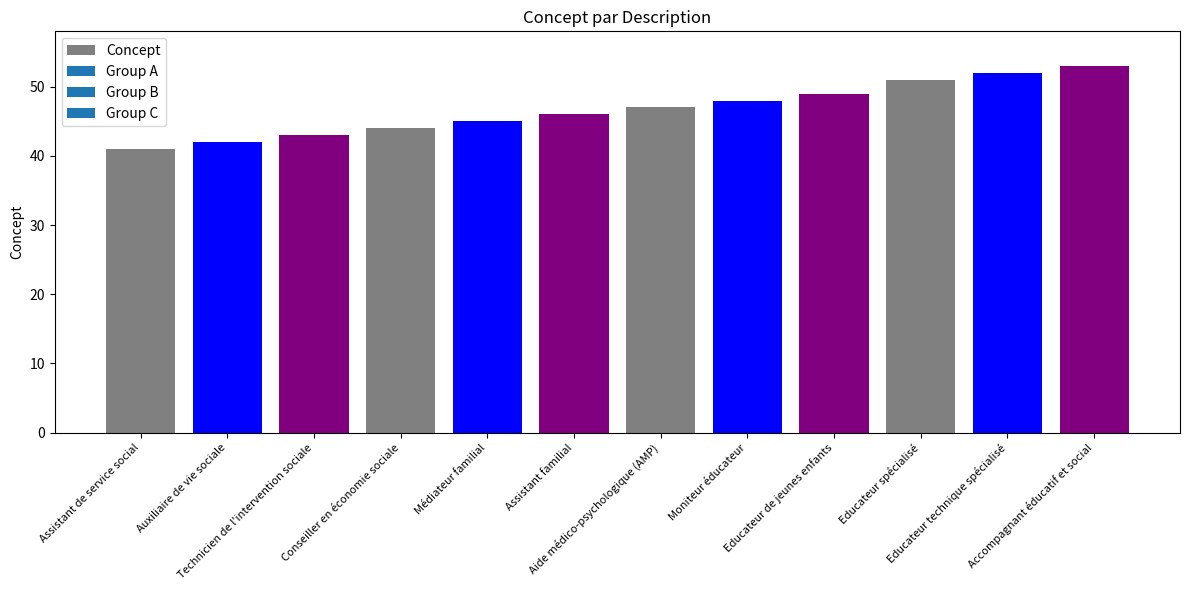

List the labels in order of value, largest first.

Accompagnant éducatif et social, Educateur technique spécialisé, Educateur spécialisé, Educateur de jeunes enfants, Moniteur éducateur, Aide médico-psychologique (AMP), Assistant familial, Médiateur familial, Conseiller en économie sociale, Technicien de l'intervention sociale, Auxiliaire de vie sociale, Assistant de service social